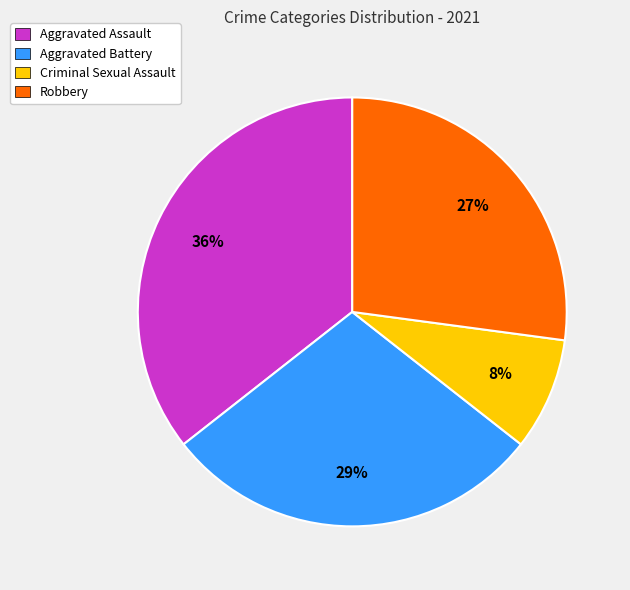

How many segments does this pie chart have?

4